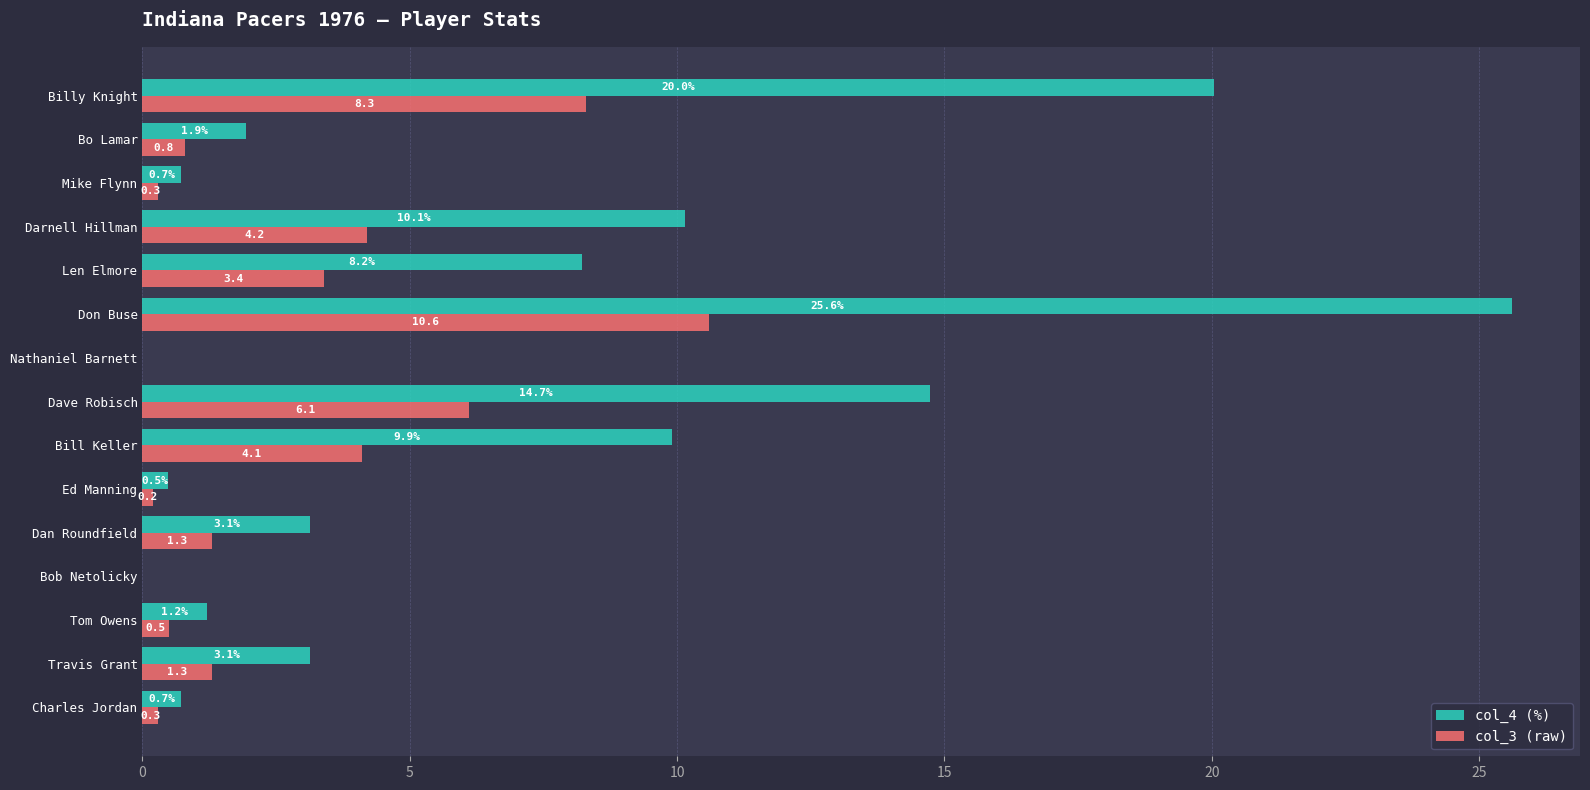

Which category has the highest value across all series?

Don Buse